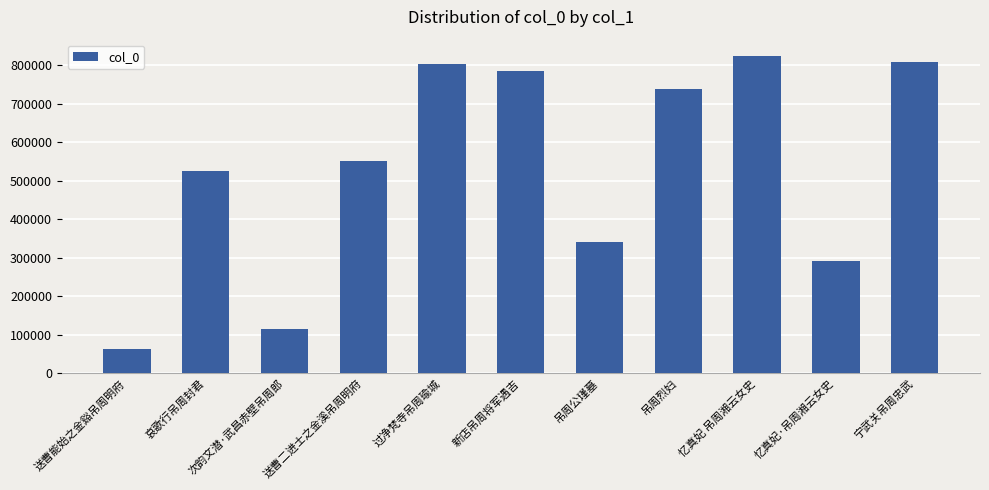

What is the sum of the values at 哀歌行吊周封君 and 新店吊周将军遇吉?

1310185